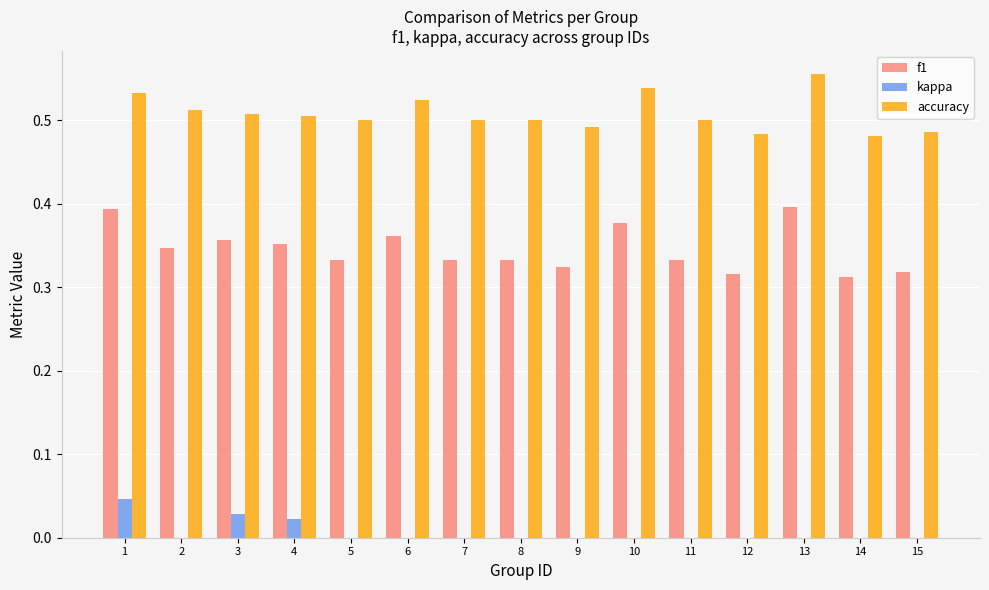

What are all the series names shown in the legend?

f1, kappa, accuracy